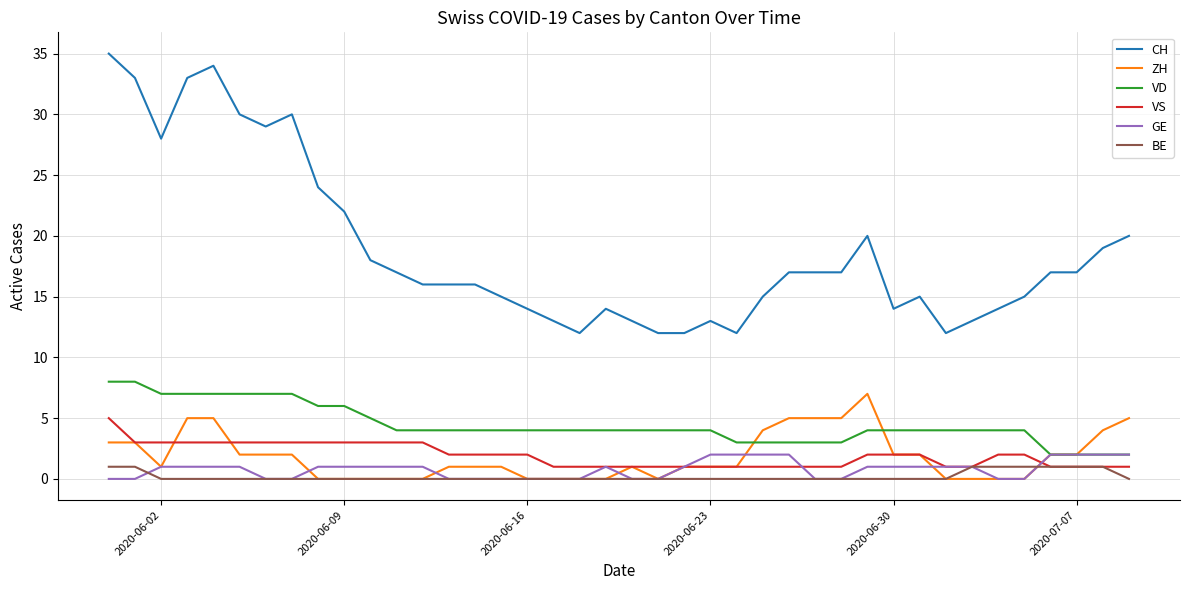

Which series has the largest total across all categories?

CH